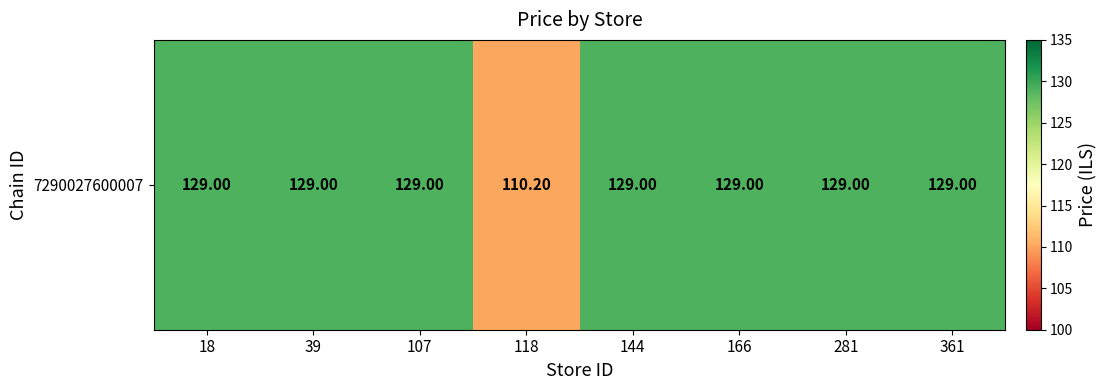

List the labels in order of value, largest first.

18, 39, 107, 144, 166, 281, 361, 118